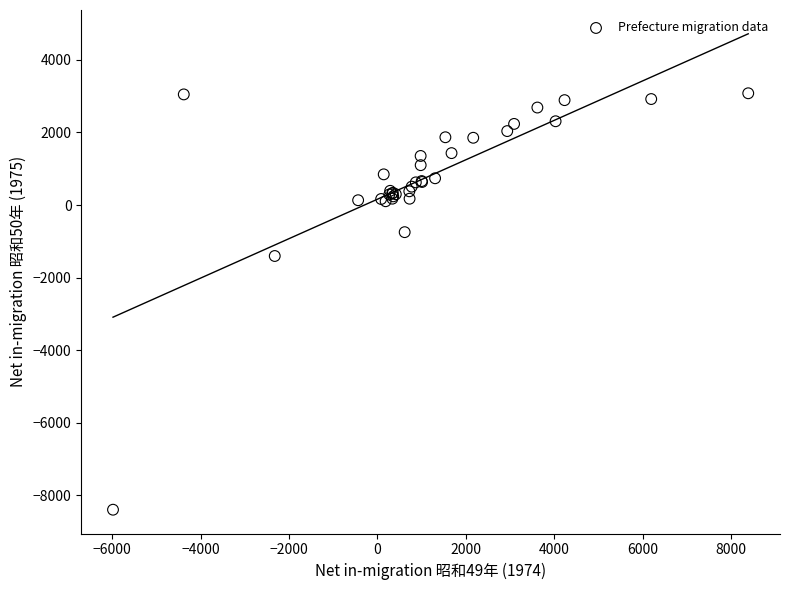

What Y value in the scatter plot is closest to -2658?

-1405